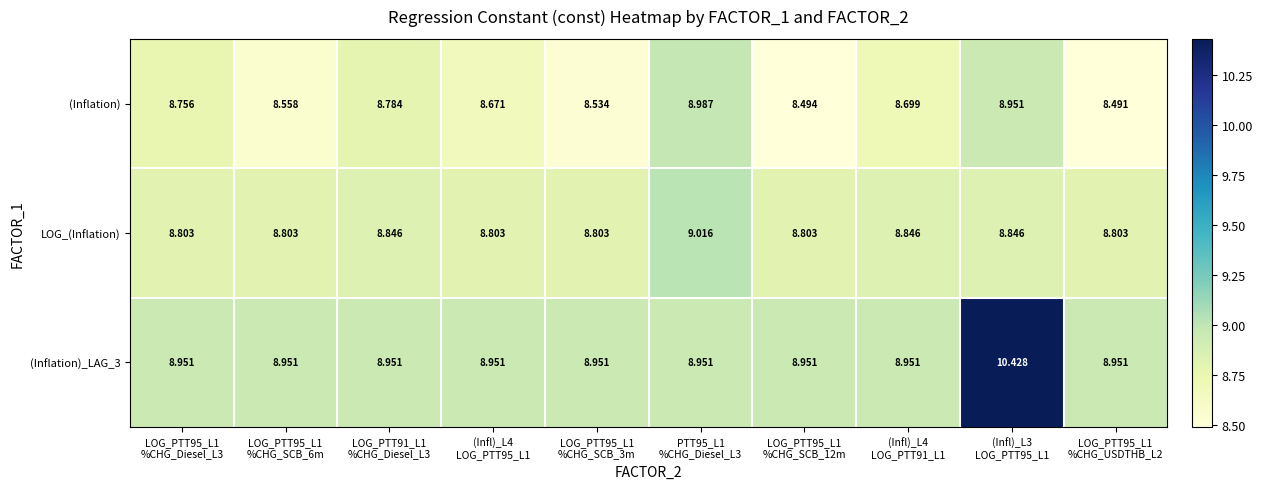

Count the number of data series in this chart.

3